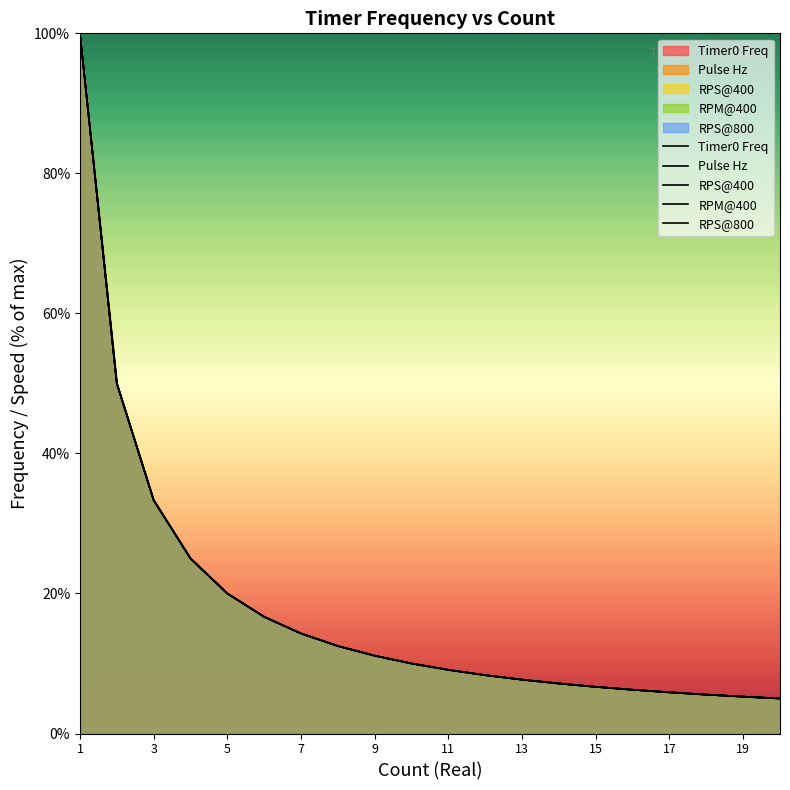

The value of RPS@800 at 15 is 1.5. True or false?

False